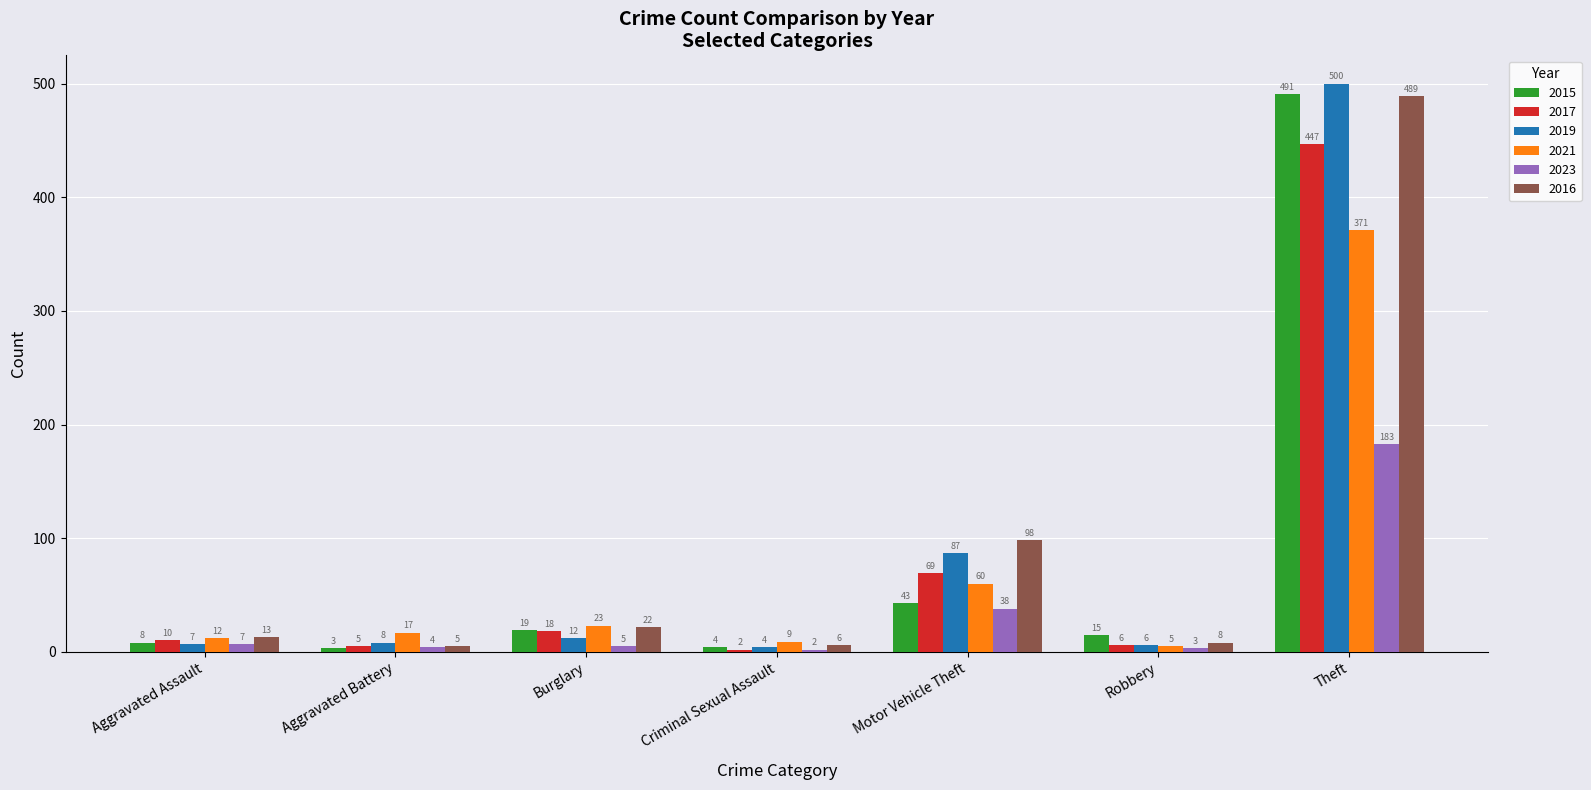

At which category does the chart reach its peak across all series?

Theft